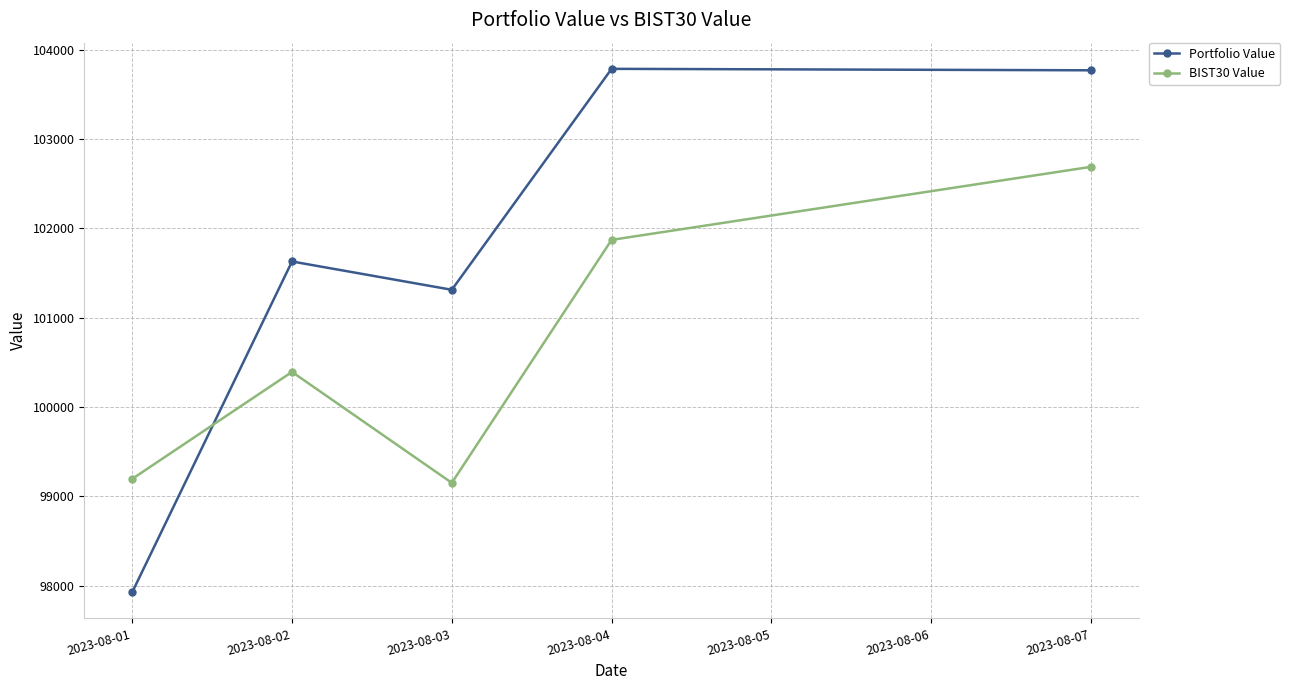

Rank the series by their maximum value, from lowest to highest.

BIST30 Value, Portfolio Value